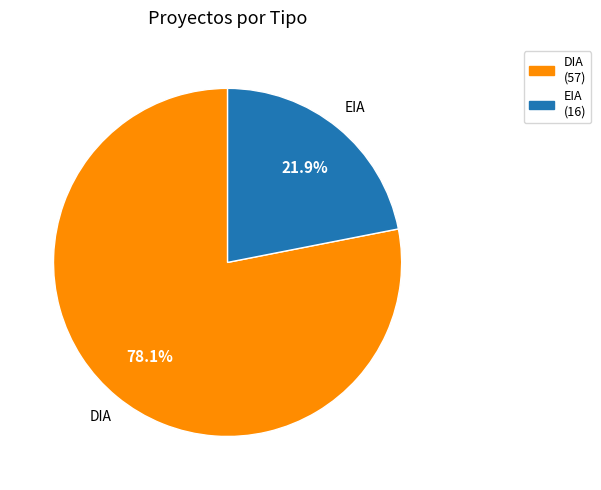

How much of the chart is everything except DIA?

21.9%